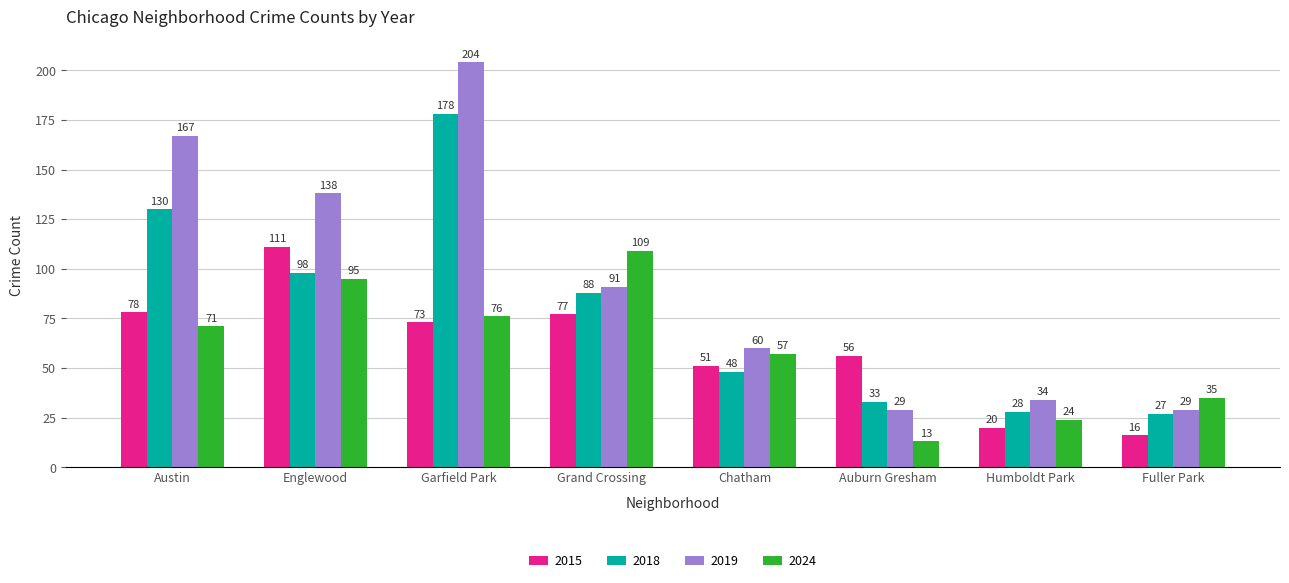

How many bars are there in each group?

4